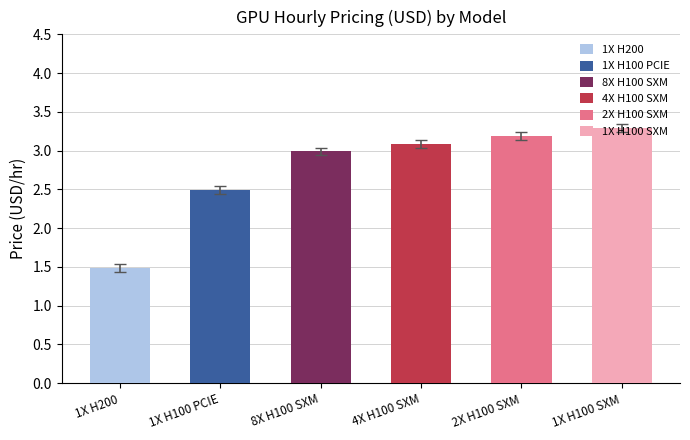

Reading left to right, transcribe all the data shown in this chart.

1X H200=1.5	1X H100 PCIE=2.5	8X H100 SXM=3.0	4X H100 SXM=3.1	2X H100 SXM=3.2	1X H100 SXM=3.3